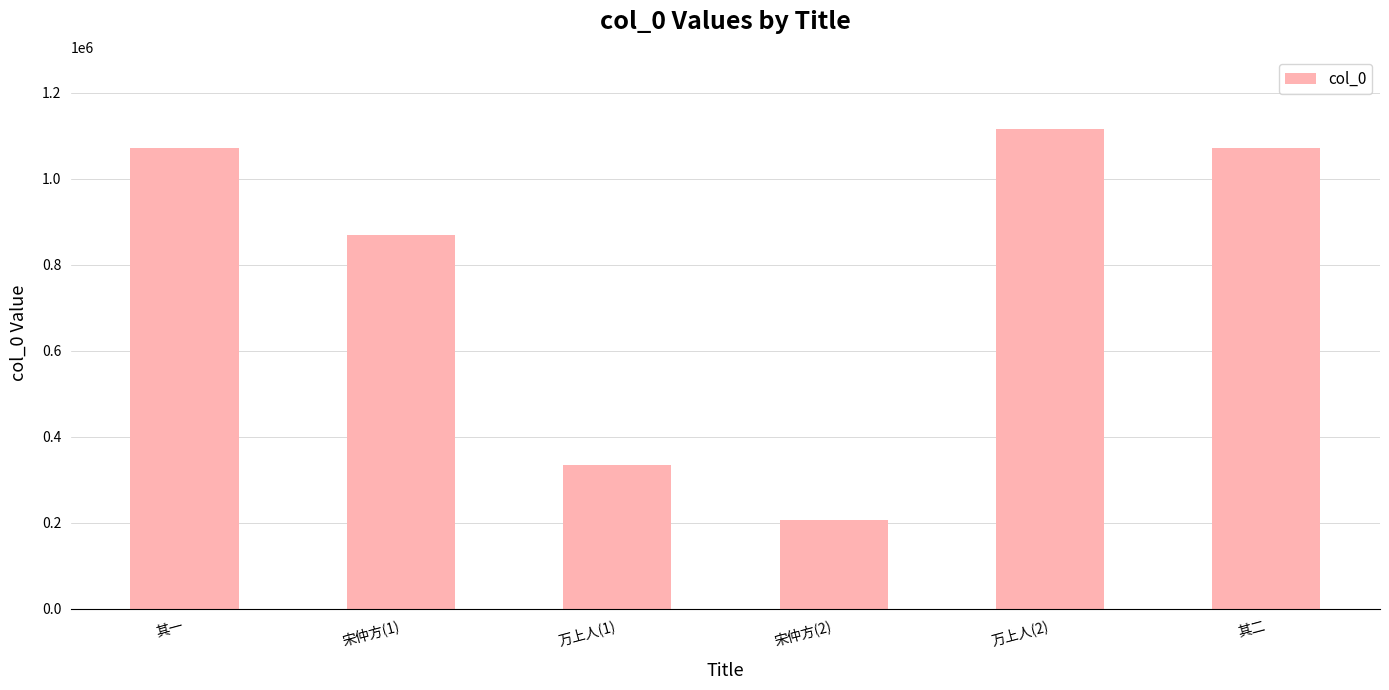

What is the average value?

778313